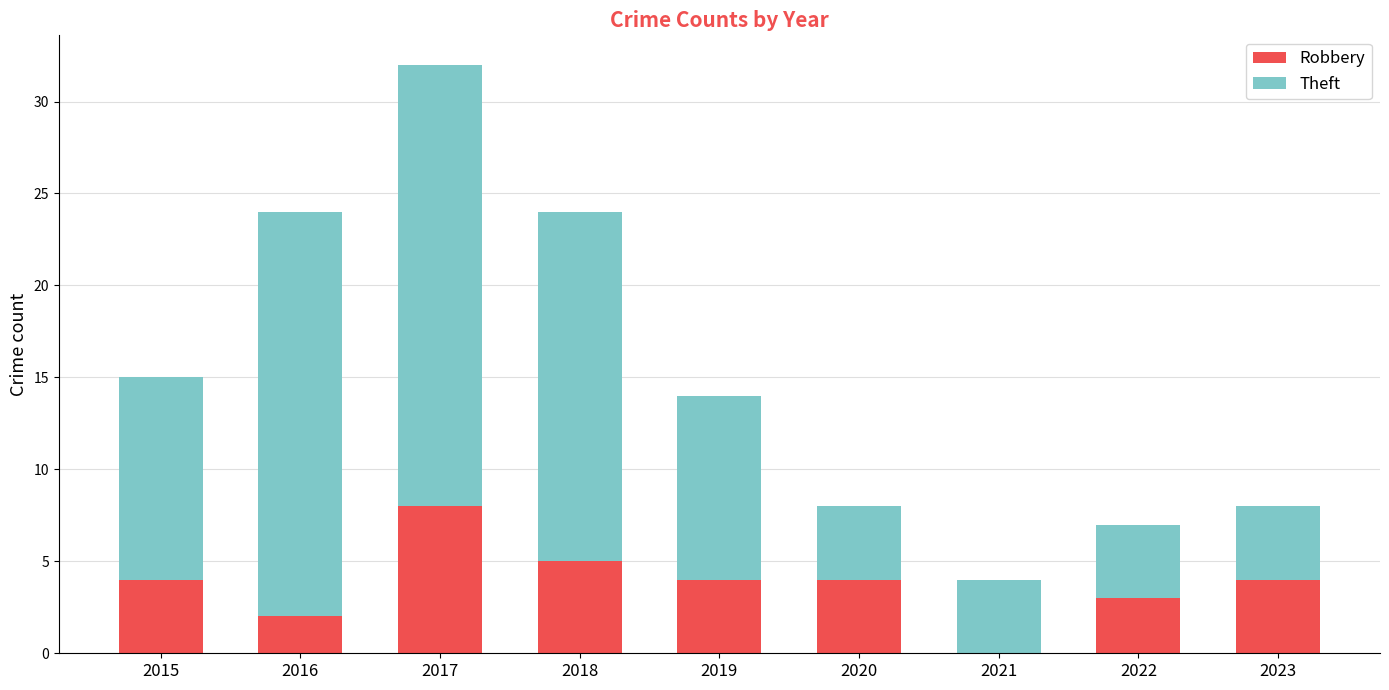

Reading left to right, list the values for the Robbery series.

2015=4	2016=2	2017=8	2018=5	2019=4	2020=4	2021=0	2022=3	2023=4